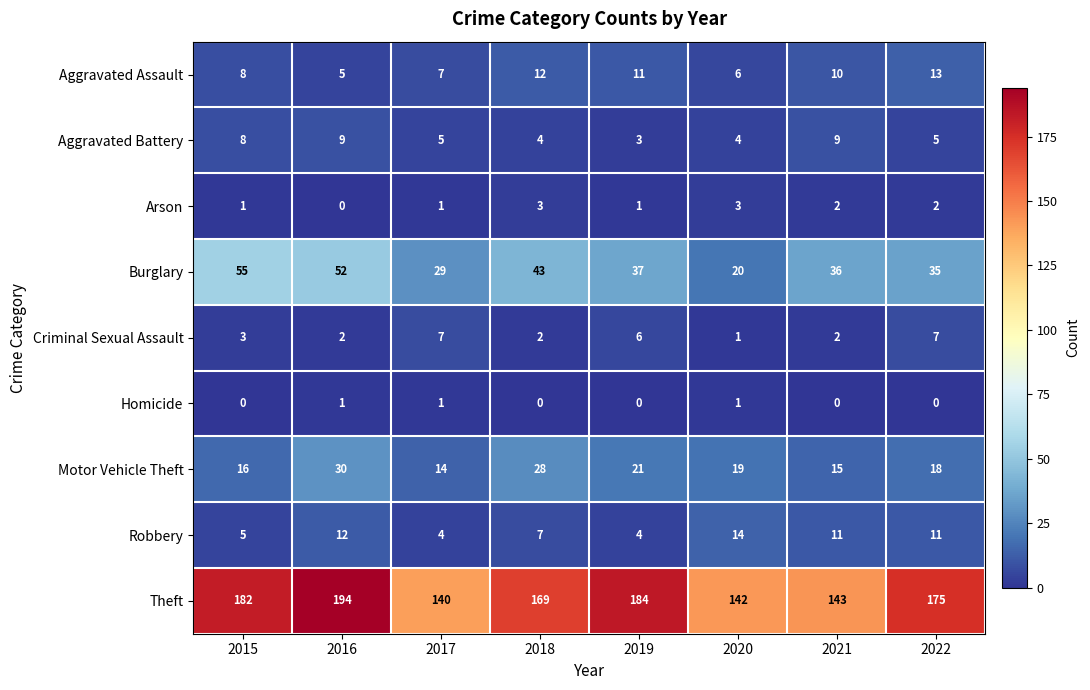

The value of Burglary at 2019 is 64. True or false?

False